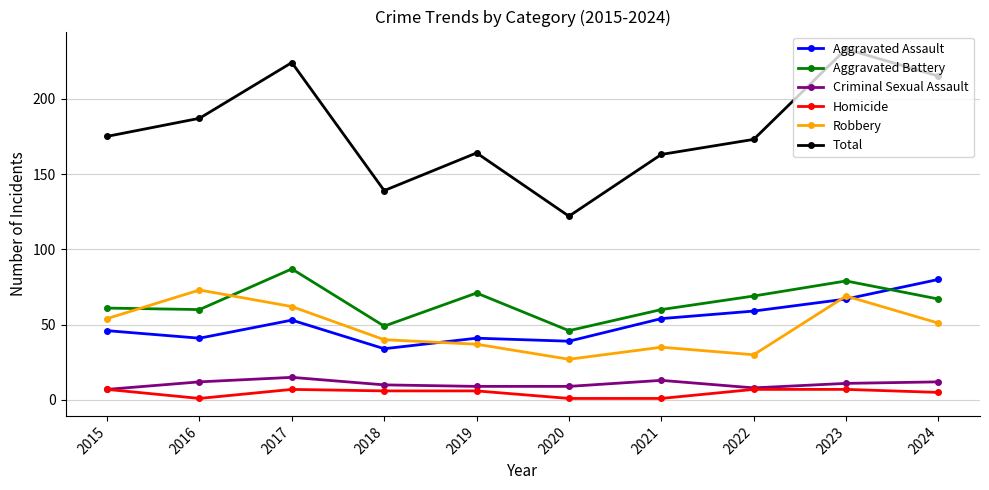

Which series has the widest spread of values?

Total